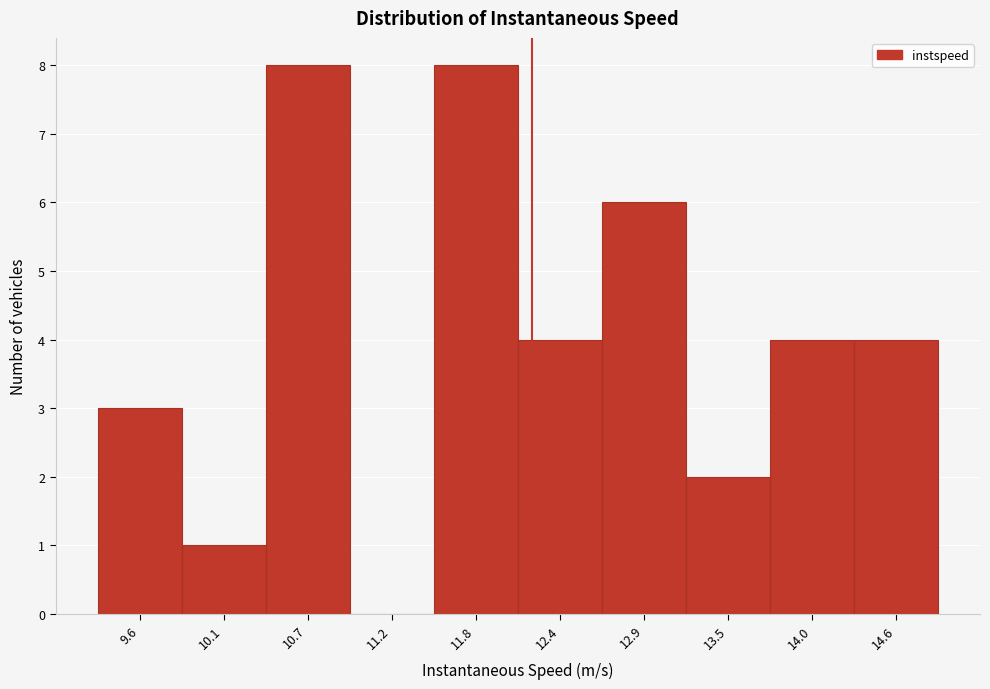

Reading right to left, transcribe all the data shown in this chart.

14.6=4	14.0=4	13.5=2	12.9=6	12.4=4	11.8=8	11.2=0	10.7=8	10.1=1	9.6=3